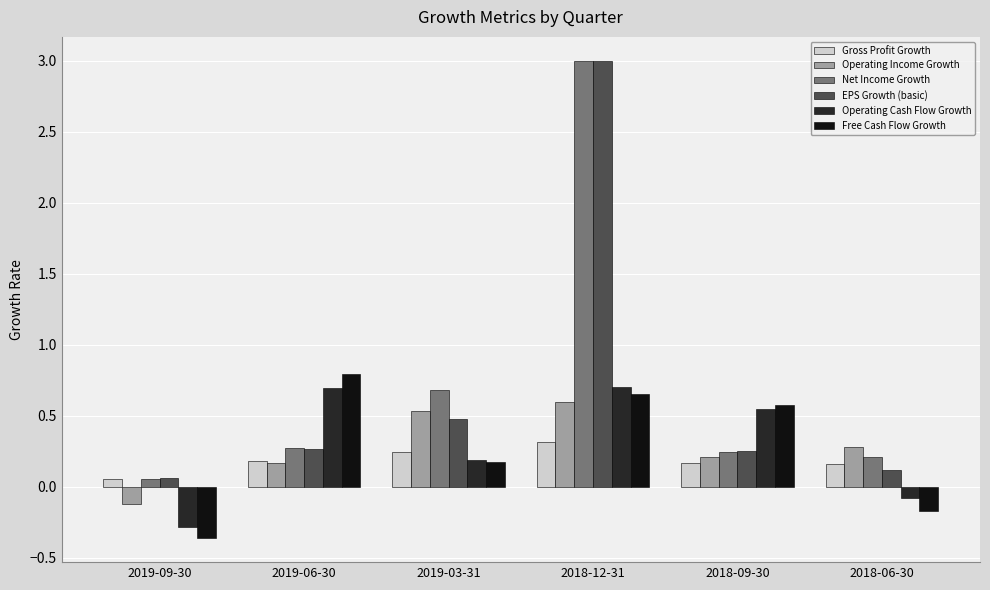

Are the bars grouped side by side (vs. stacked)?

Yes